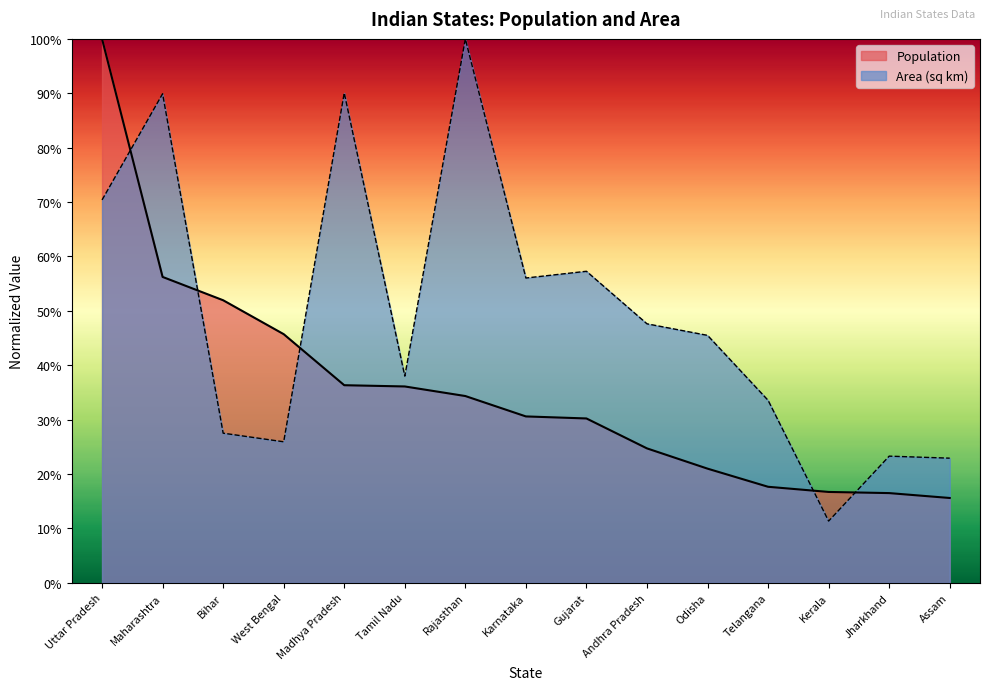

What is the difference between the maximum and second lowest values in the Population series?

0.8